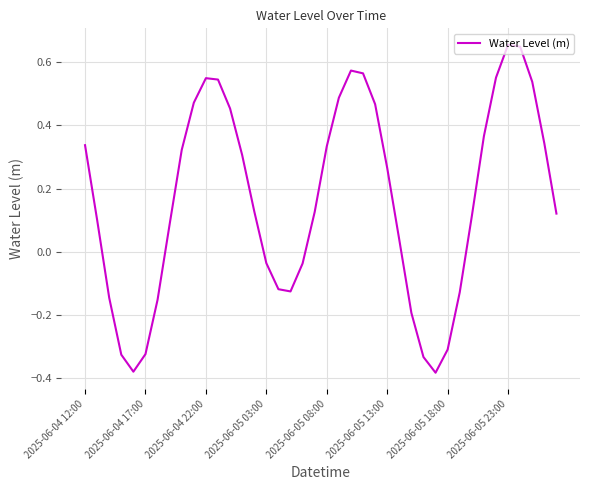

What is the difference between the maximum and minimum values?

1.0